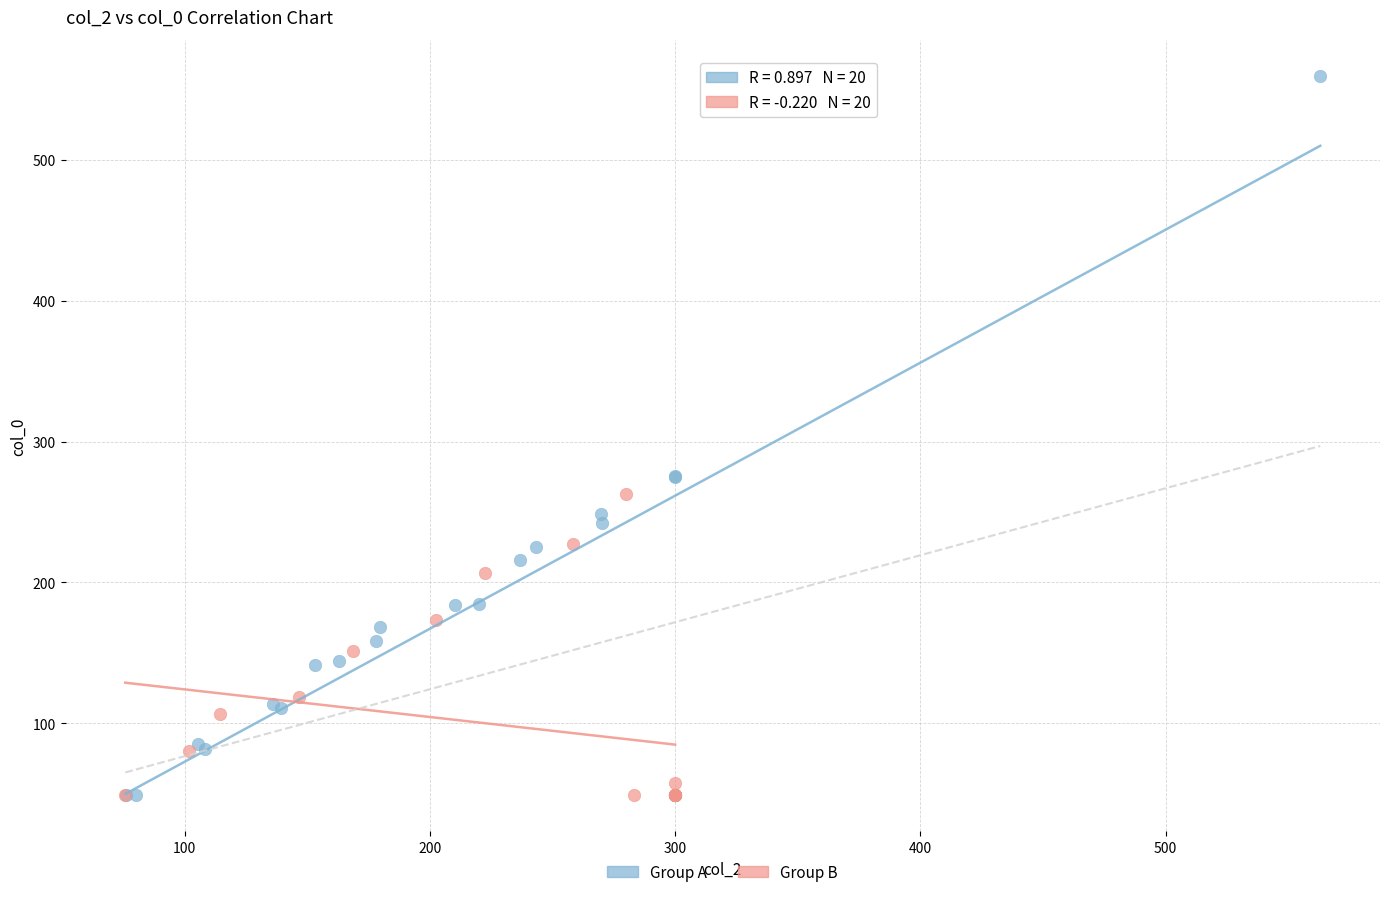

Which series has the largest Y range (max minus min)?

Group A